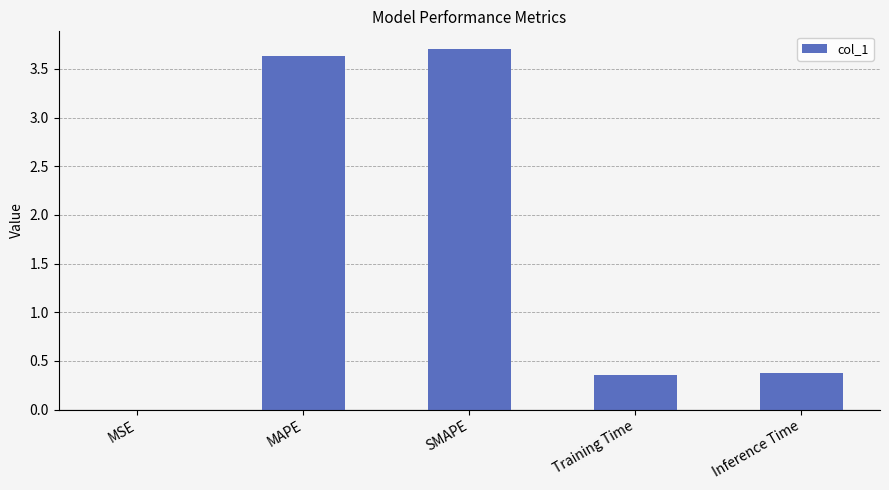

What is the change in value from MSE to SMAPE?

+3.7